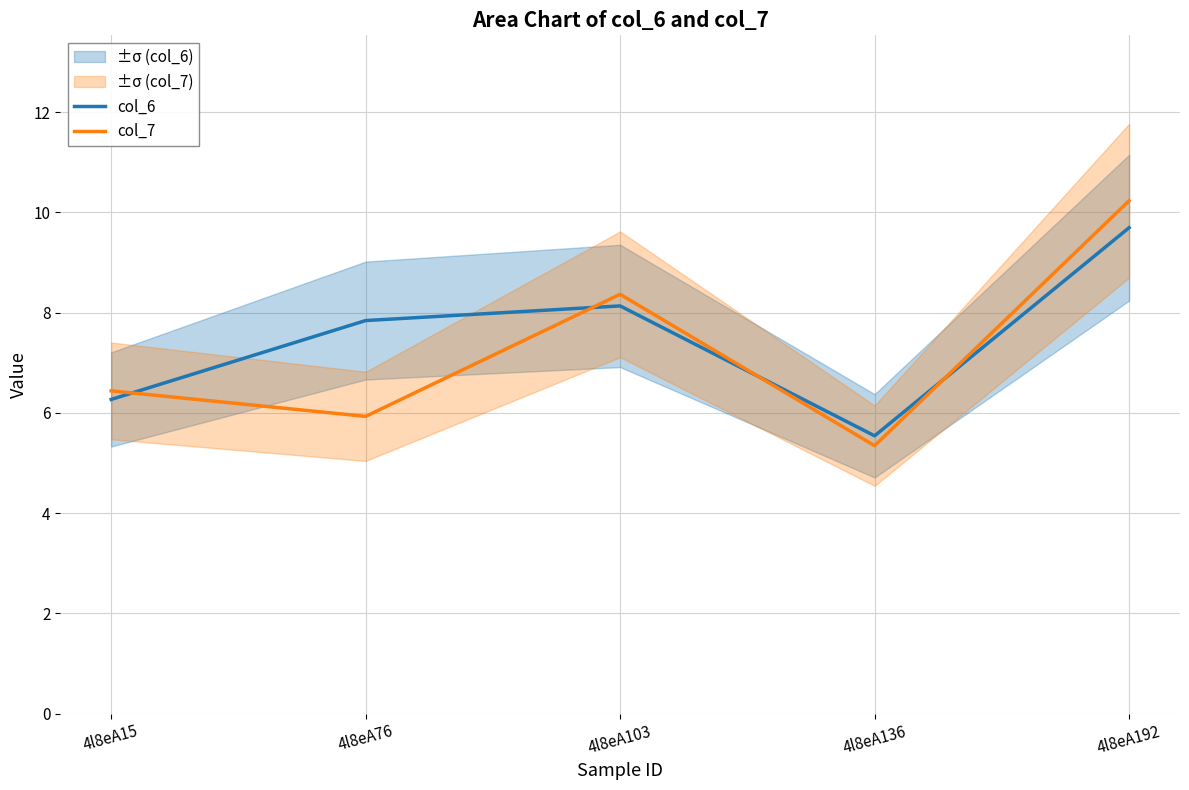

What is the average value of the col_7 series?

7.3